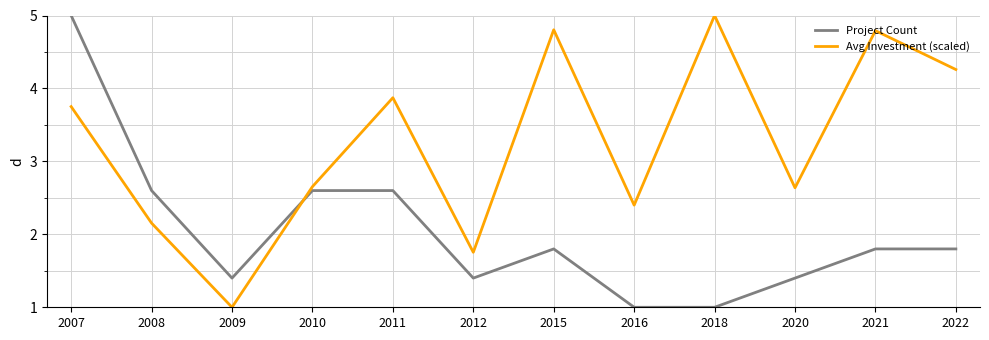

What is the maximum value shown in the chart?

5.0